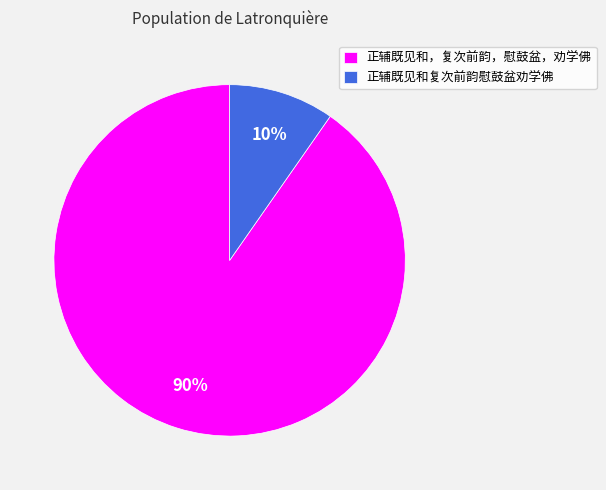

Is 正辅既见和复次前韵慰鼓盆劝学佛 the majority of the pie?

No